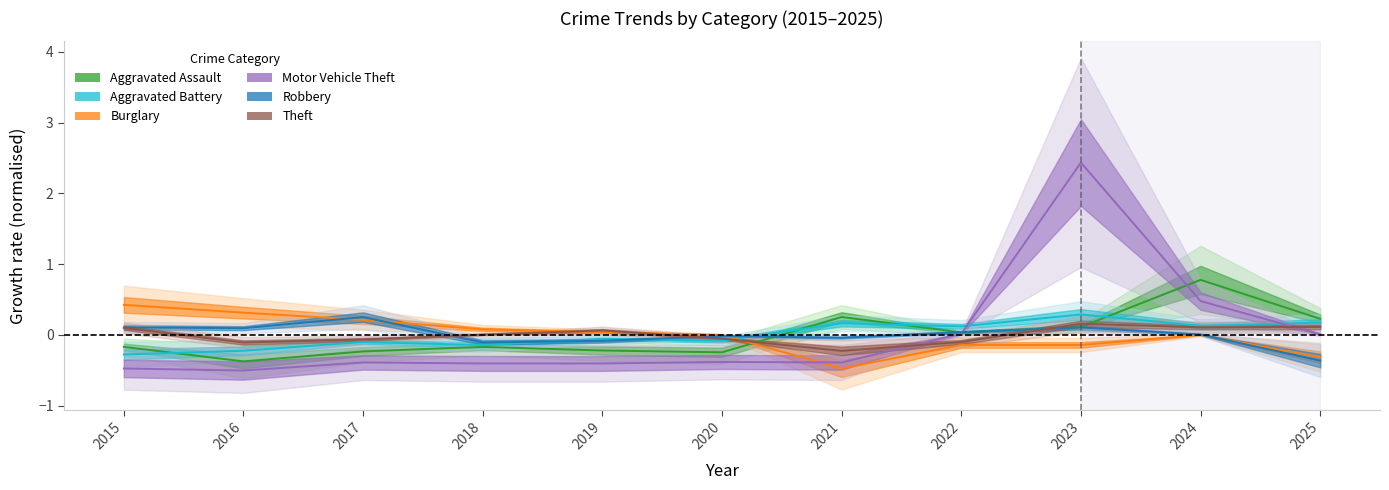

Which category has the lowest value in the Motor Vehicle Theft series?

2016